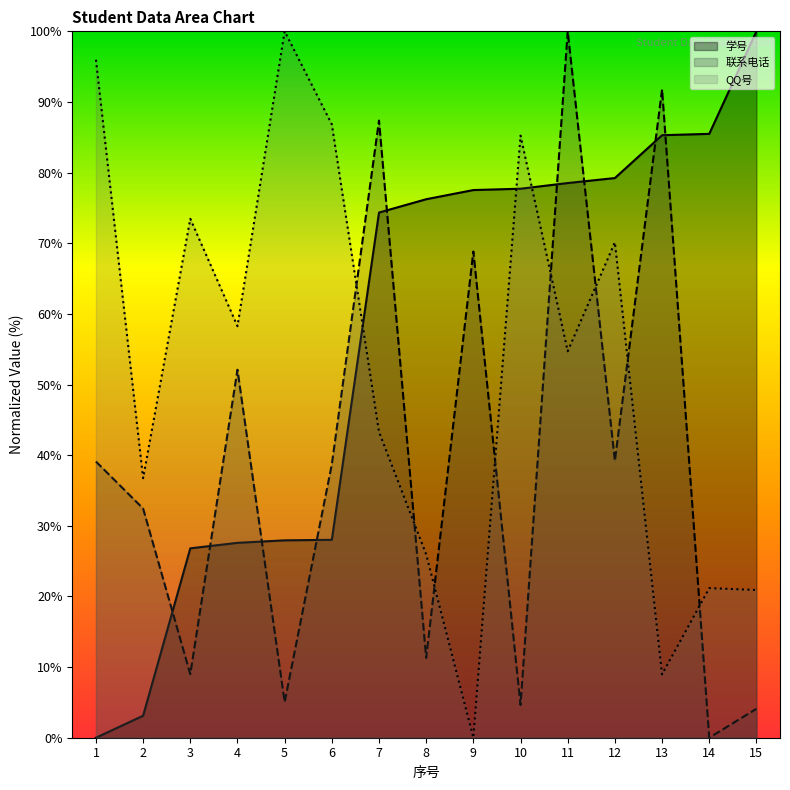

True or false: 联系电话 and 学号 intersect in this chart.

True